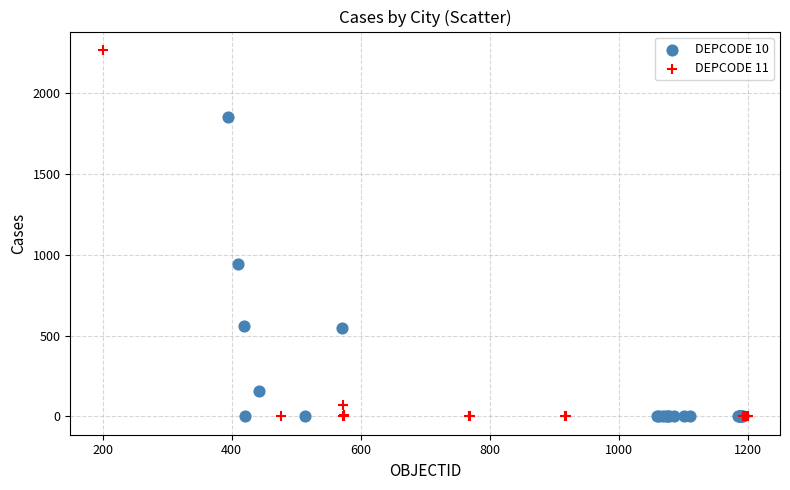

Which series reaches the maximum Y coordinate?

DEPCODE 11